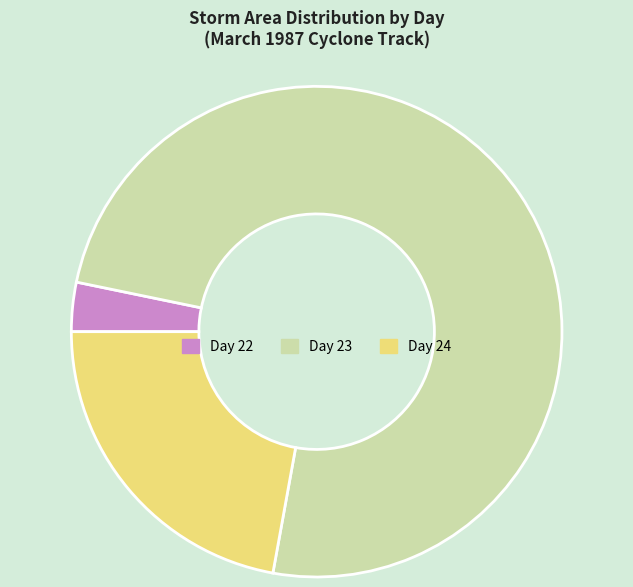

Does any single category account for the majority?

Yes